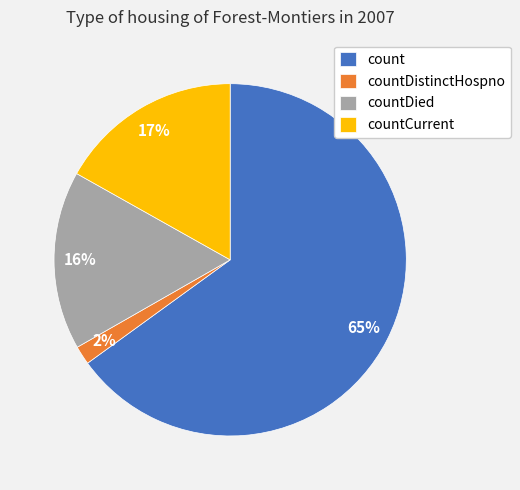

Does countCurrent represent more than half of the total?

No